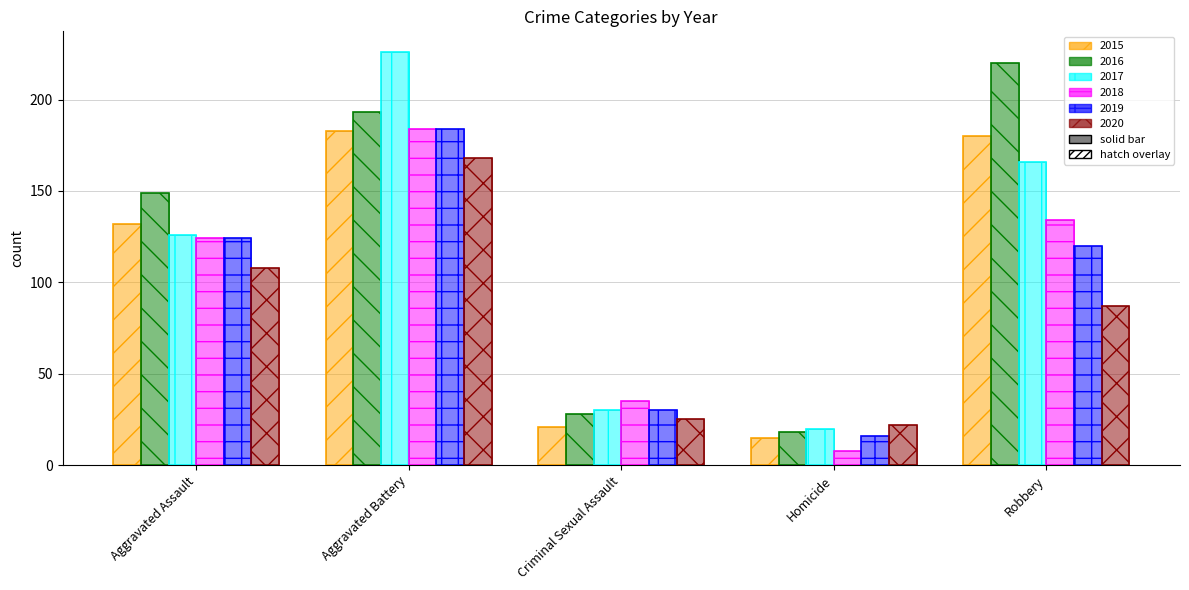

Count the number of data series in this chart.

12